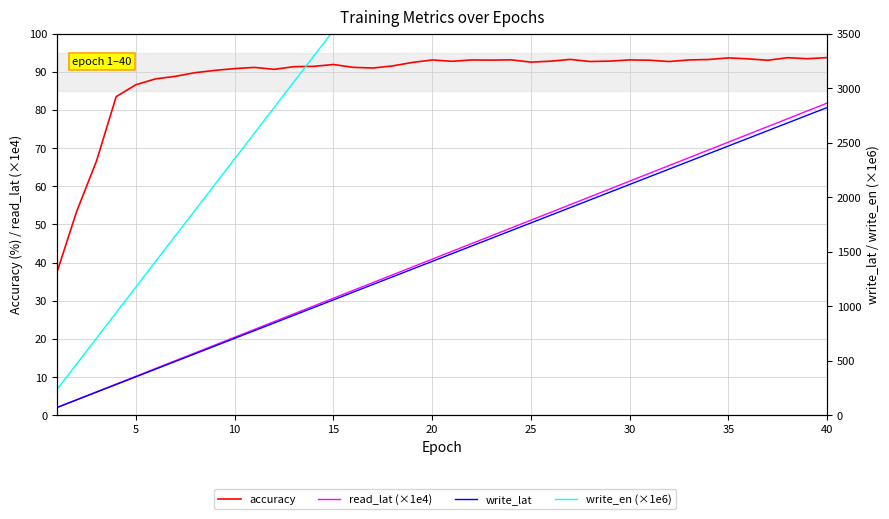

Reading left to right, what are all the values shown in this chart?

accuracy: 37.5	53.4	66.6	83.5	86.6	88.2	88.8	89.8	90.4	90.8	91.2	90.7	91.3	91.4	91.9	91.2	91.0	91.5	92.5	93.1	92.8	93.1	93.1	93.1	92.5	92.8	93.2	92.7	92.8	93.1	93.0	92.7	93.1	93.2	93.7	93.4	93.0	93.7	93.4	93.7
read_lat (×1e4): 2.0	4.1	6.1	8.2	10.2	12.3	14.3	16.4	18.4	20.4	22.5	24.5	26.6	28.6	30.7	32.7	34.8	36.8	38.9	40.9	42.9	45.0	47.0	49.1	51.1	53.2	55.2	57.3	59.3	61.3	63.4	65.4	67.5	69.5	71.6	73.6	75.7	77.7	79.8	81.8
write_lat: 70.6	141.1	211.7	282.2	352.8	423.4	493.9	564.5	635.1	705.6	776.2	846.7	917.3	987.9	1058.4	1129.0	1199.6	1270.1	1340.7	1411.2	1481.8	1552.4	1622.9	1693.5	1764.1	1834.6	1905.2	1975.7	2046.3	2116.9	2187.4	2258.0	2328.5	2399.1	2469.7	2540.2	2610.8	2681.4	2751.9	2822.5
write_en (×1e6): 235.2	470.5	705.7	941.0	1176.2	1411.5	1646.7	1881.9	2117.2	2352.4	2587.6	2822.8	3058.1	3293.3	3528.5	3763.7	3999.0	4234.2	4469.4	4704.6	4939.9	5175.1	5410.3	5645.5	5880.7	6116.0	6351.2	6586.4	6821.6	7056.9	7292.1	7527.3	7762.5	7997.7	8233.0	8468.2	8703.4	8938.6	9173.8	9409.1